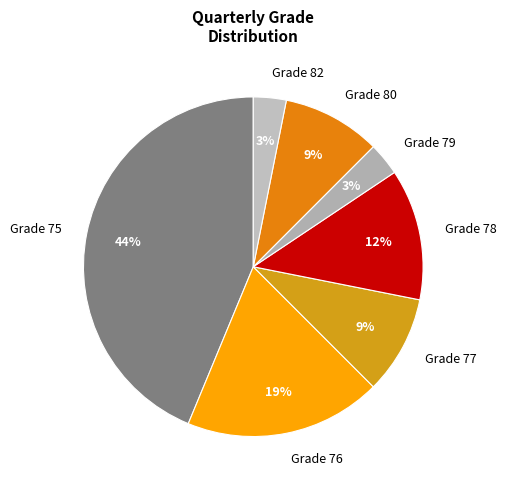

True or false: Grade 78 accounts for 5% of the total.

False